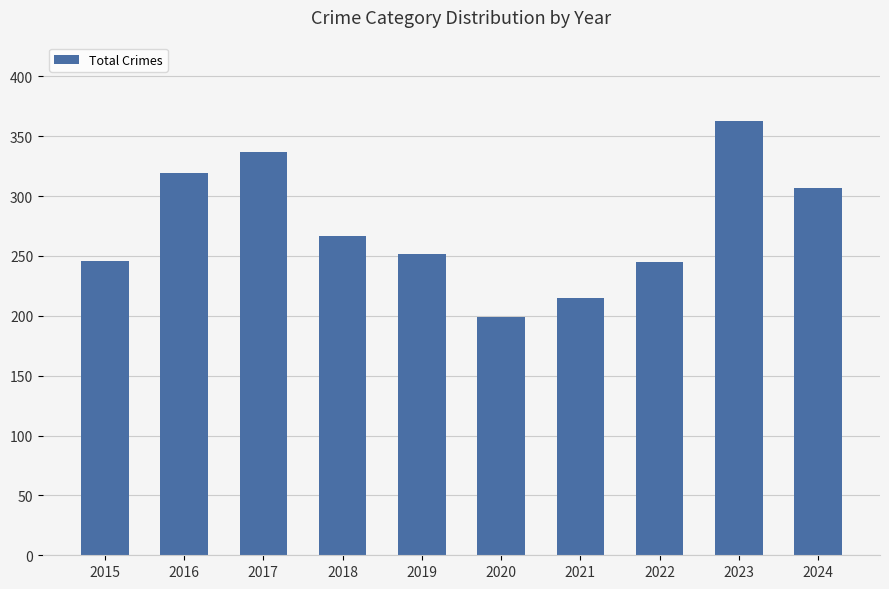

Which has a higher value, 2023 or 2018?

2023